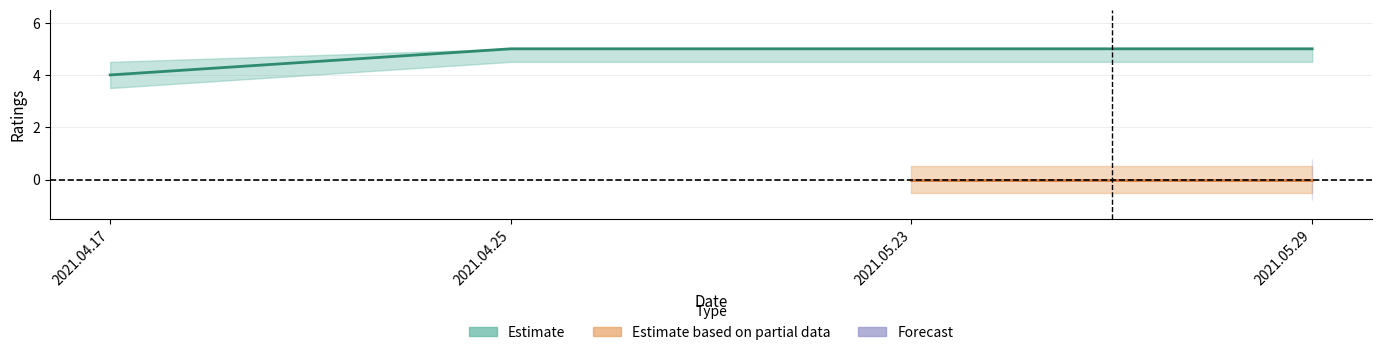

Reading left to right, transcribe all the data shown in this chart.

2021.04.17=4	2021.04.25=5	2021.05.23=5	2021.05.29=5